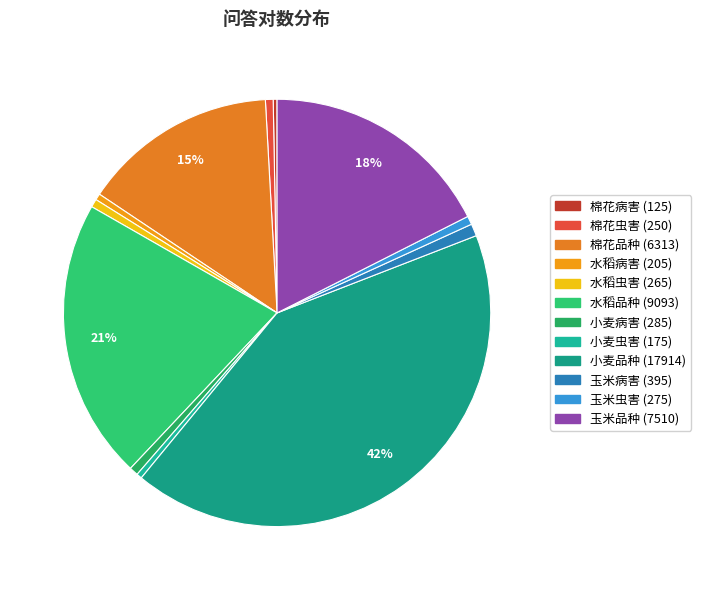

Is there any slice that represents more than half of the pie?

No